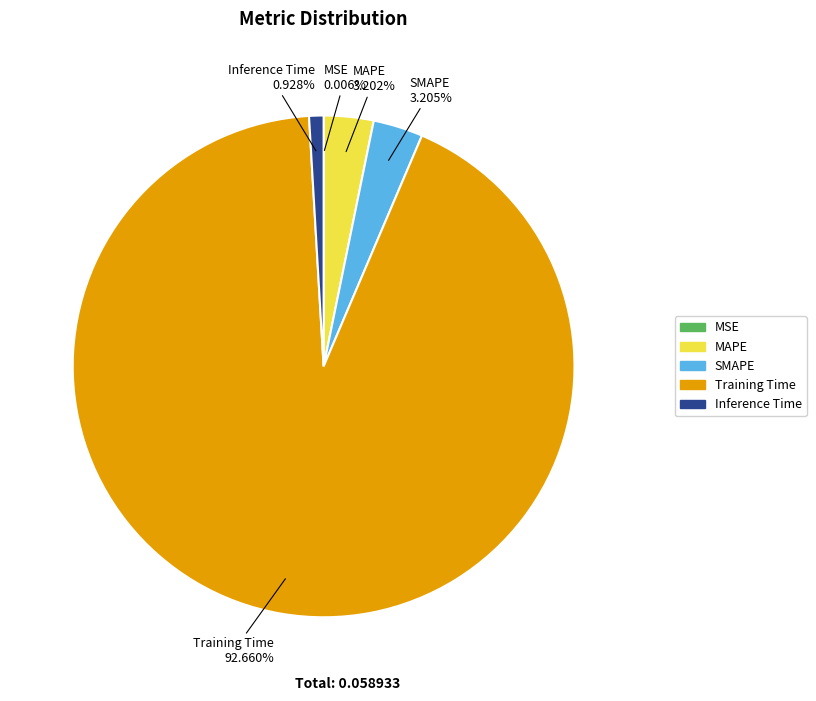

Which slice is the largest?

Training Time